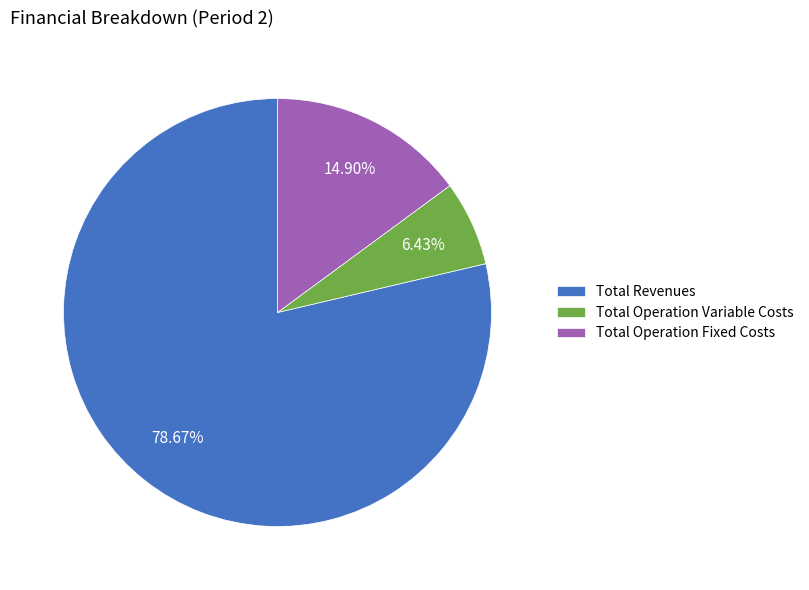

To the nearest percent, what is the average slice percentage?

33%